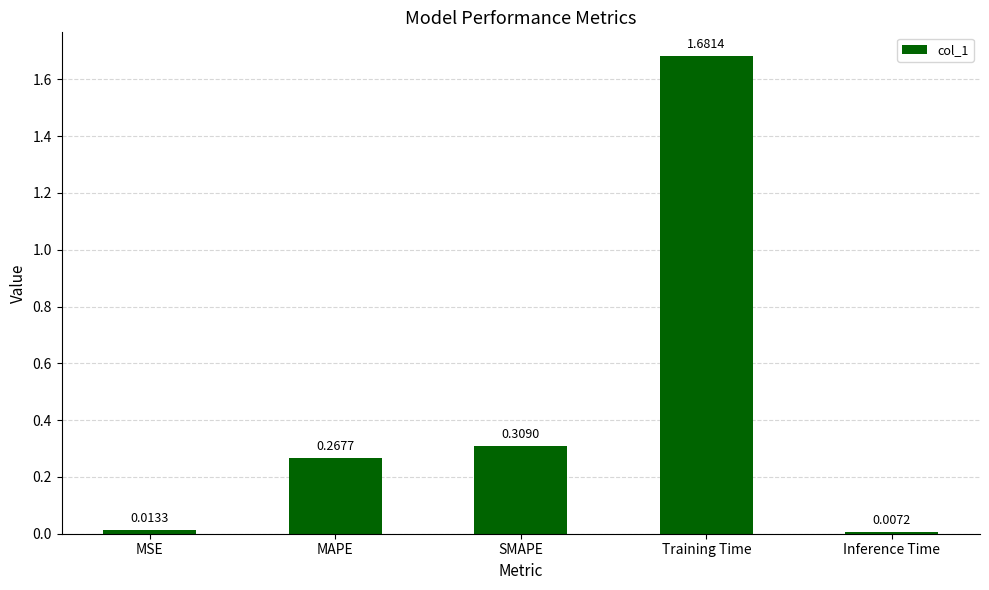

What is the ratio of the value at SMAPE to the value at Training Time?

0.2